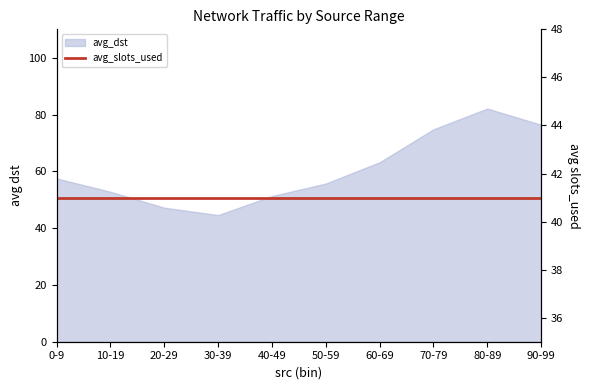

Reading right to left, transcribe all the data shown in this chart.

76.4	82.1	74.8	63.2	55.7	51.3	44.6	47.2	52.8	57.5